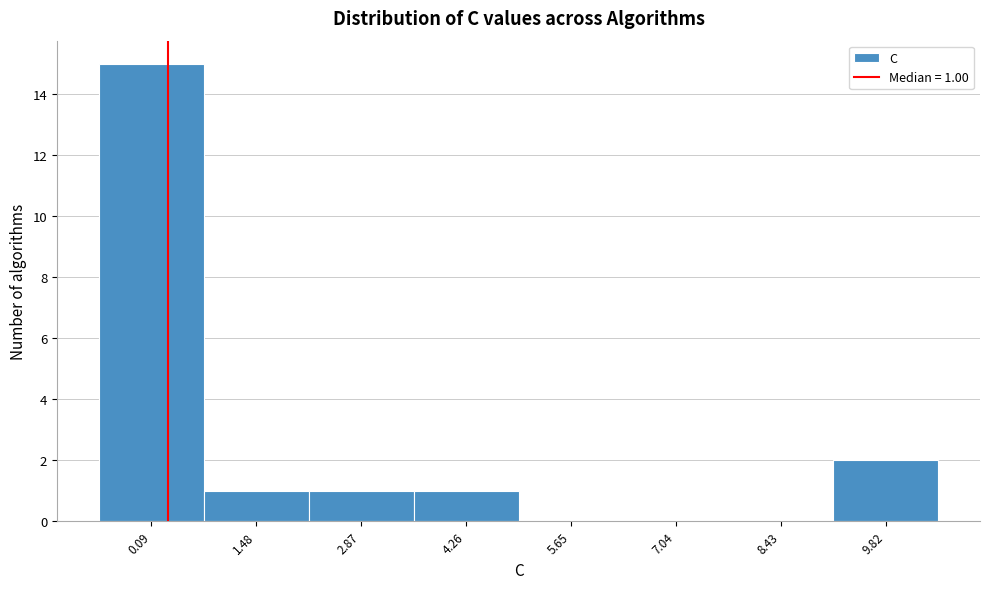

Reading left to right, list all the values displayed in this chart.

0.09=15	1.48=1	2.87=1	4.26=1	5.65=0	7.04=0	8.43=0	9.82=2